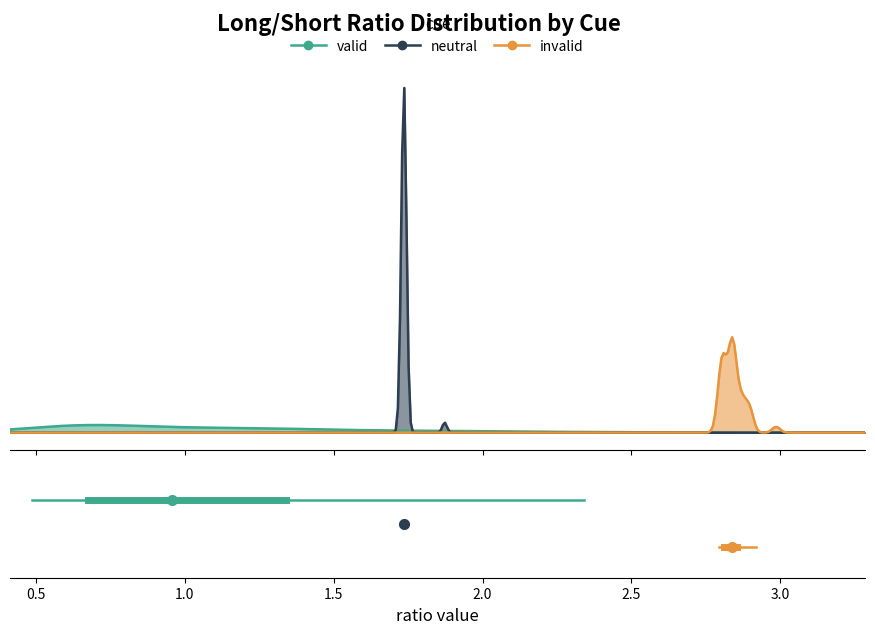

What is the value of the valid point at the 2nd from the left?

0.7